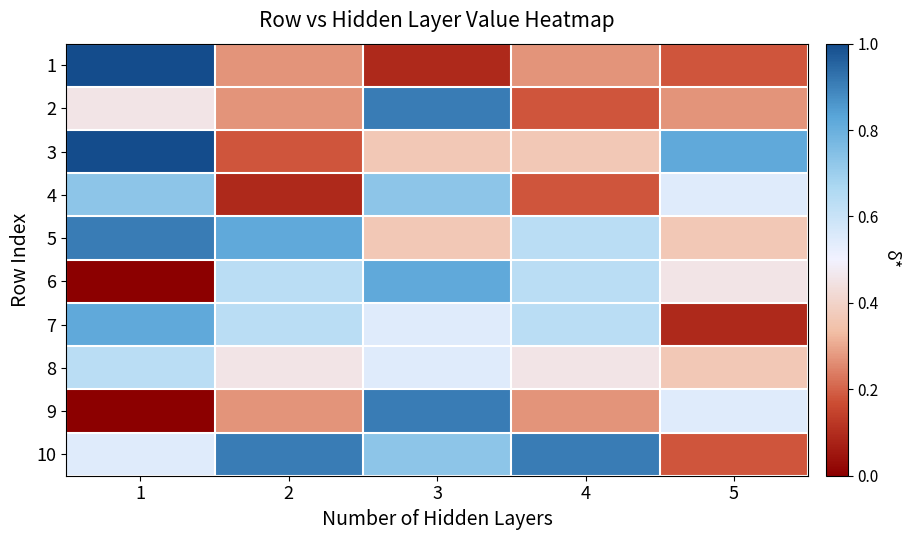

How many categories are shown in the chart?

5